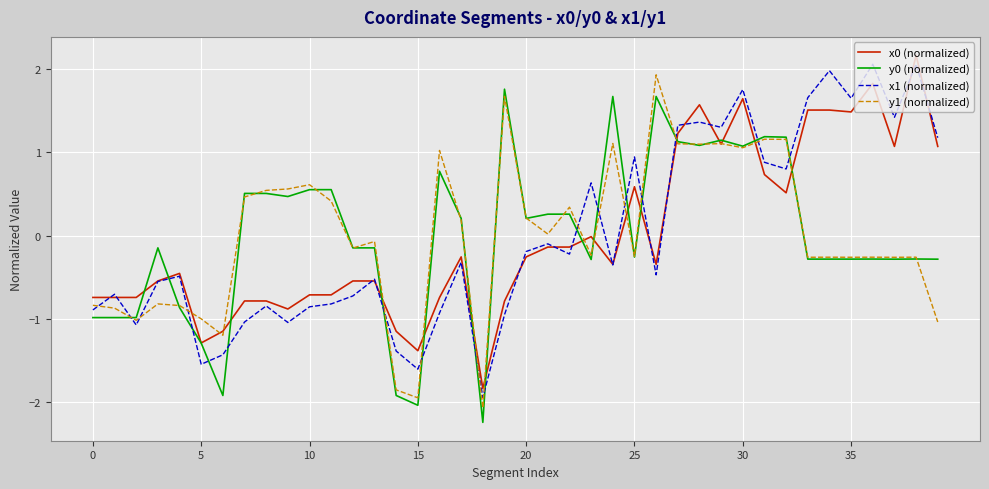

Does the chart display data point markers on the line(s)?

No